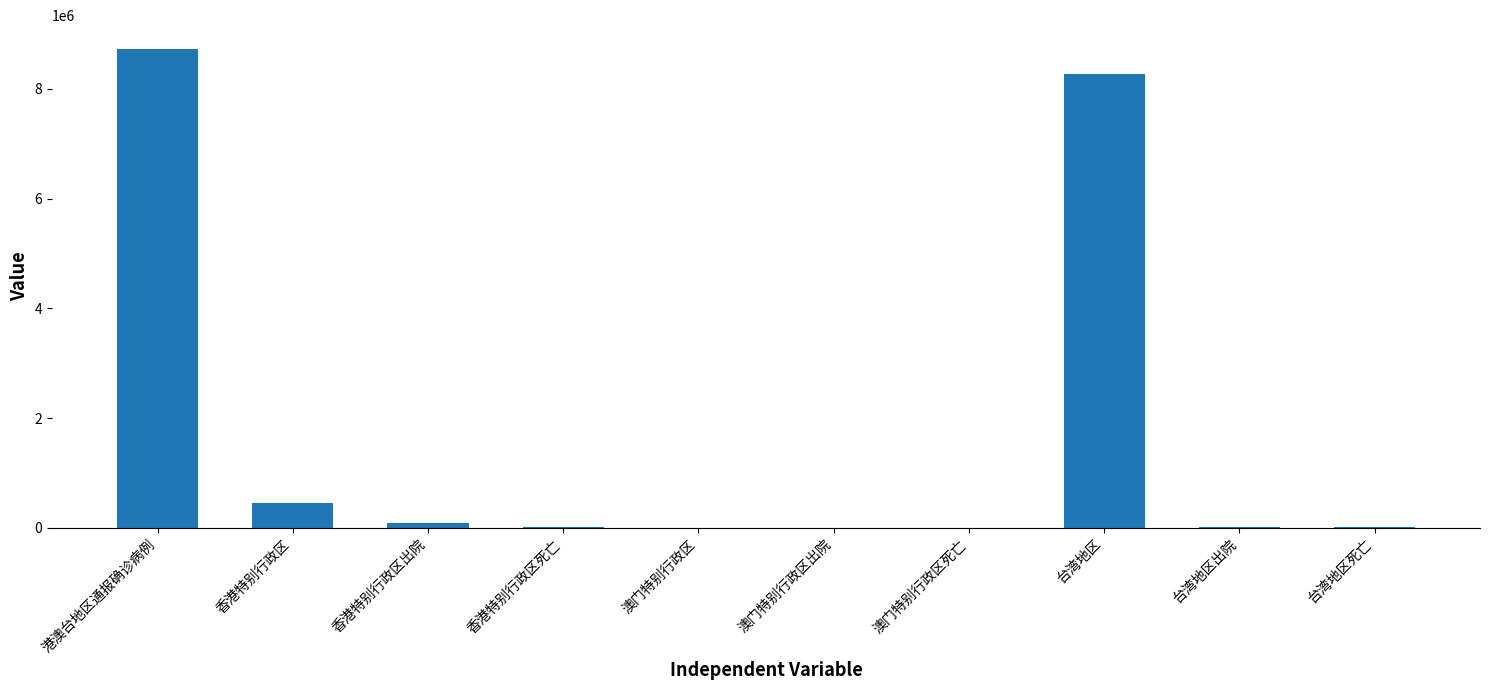

Does the chart contain stacked bars?

No